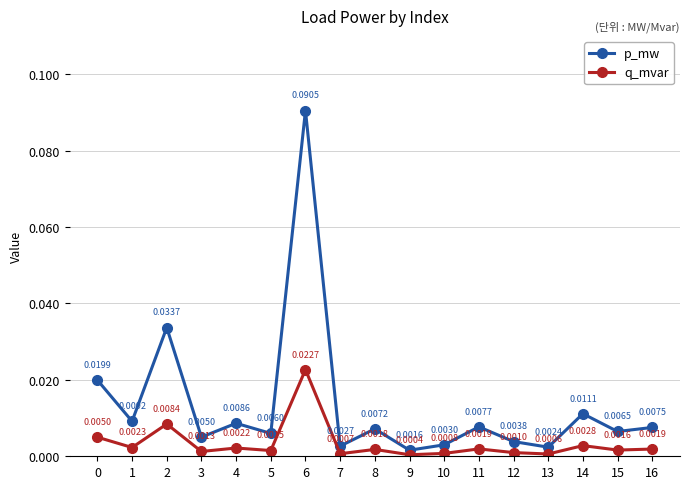

Which series changed the most between 6 and 11?

p_mw